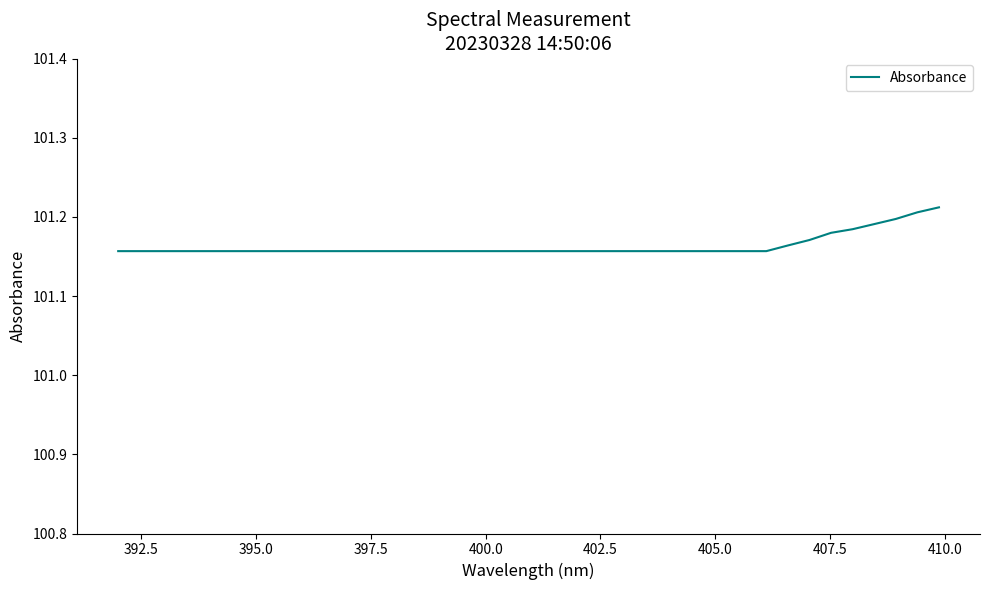

How many series are shown in this chart?

1